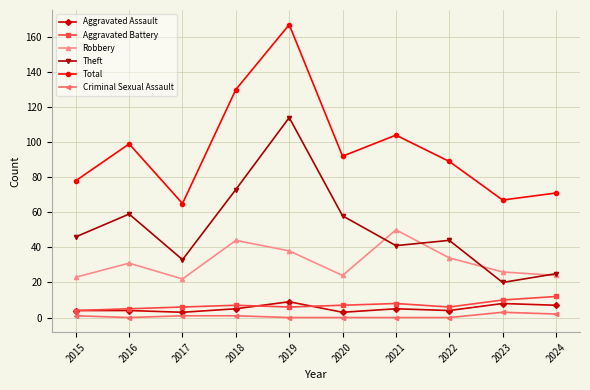

What is the spread (max minus min) of values at 2021?

104